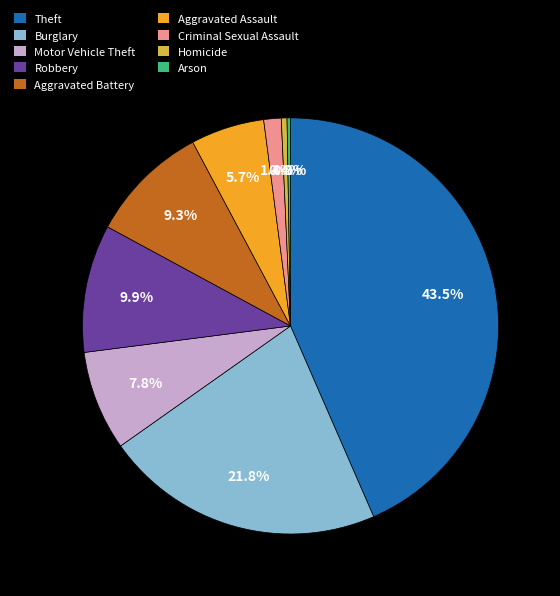

To the nearest percent, what is the difference between the largest and smallest slice percentages?

43%